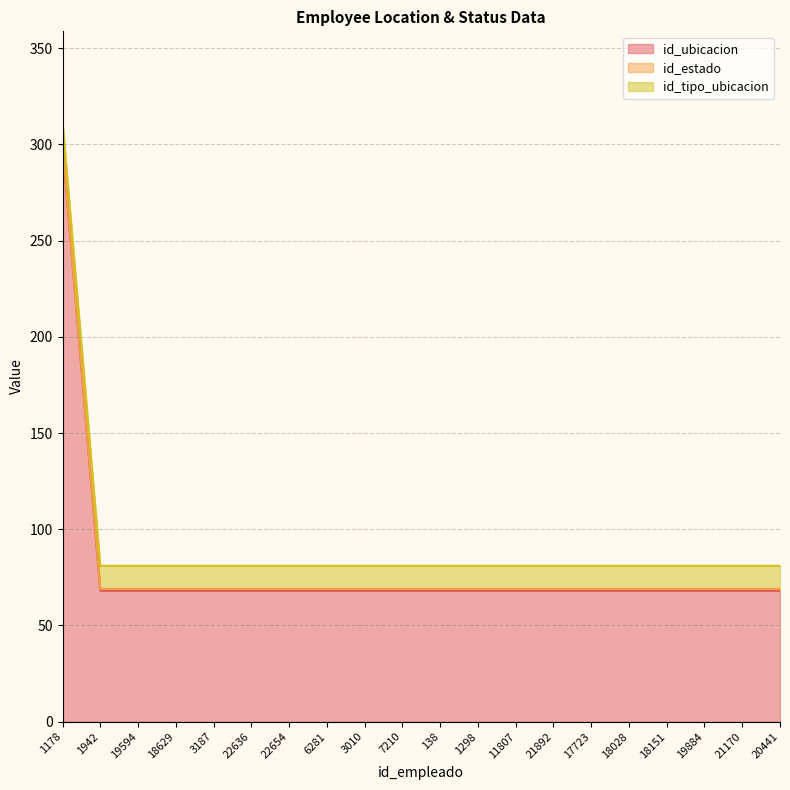

True or false: id_ubicacion and id_estado cross at least once.

False